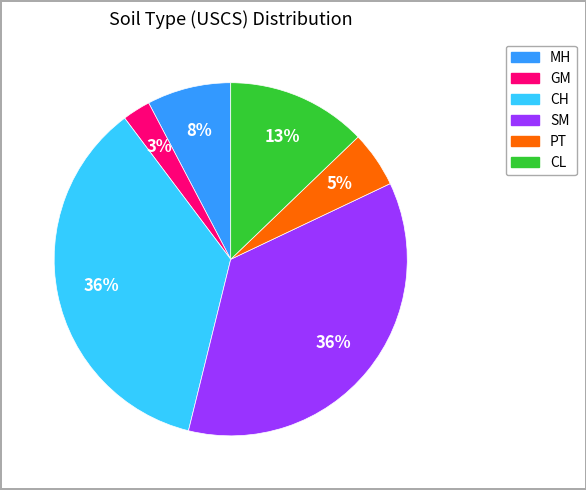

How many segments does this pie chart have?

6